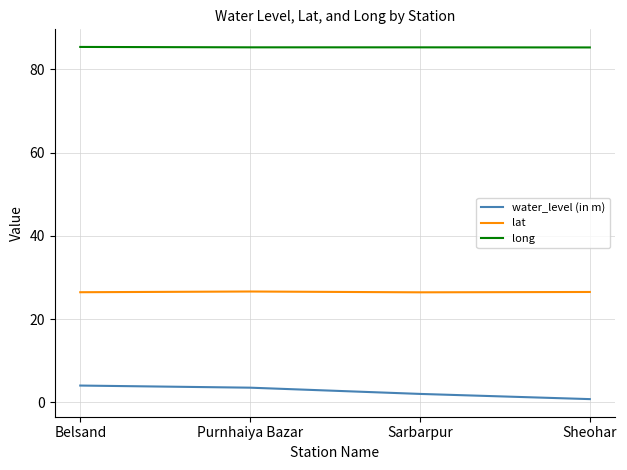

At which label does water_level (in m) first exceed 3?

Belsand